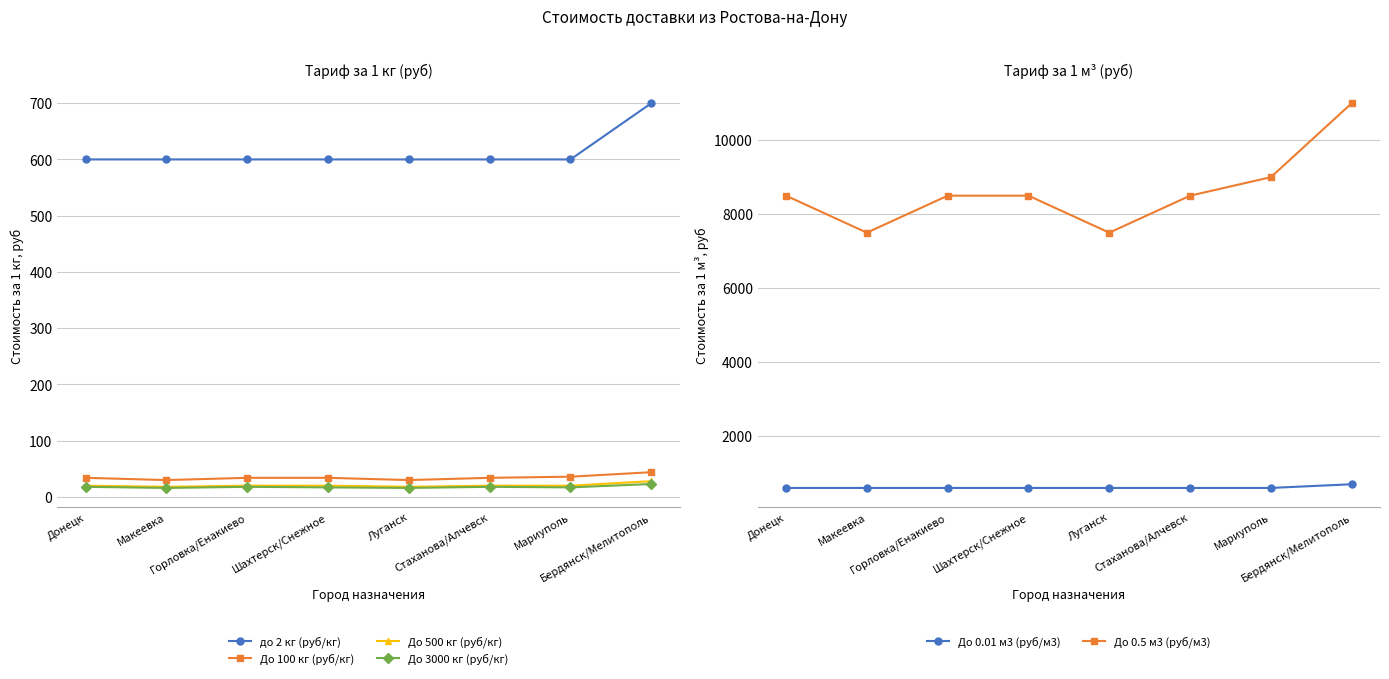

What is the difference between the maximum and minimum values in the До 0.01 м3 (руб/м3) series?

100